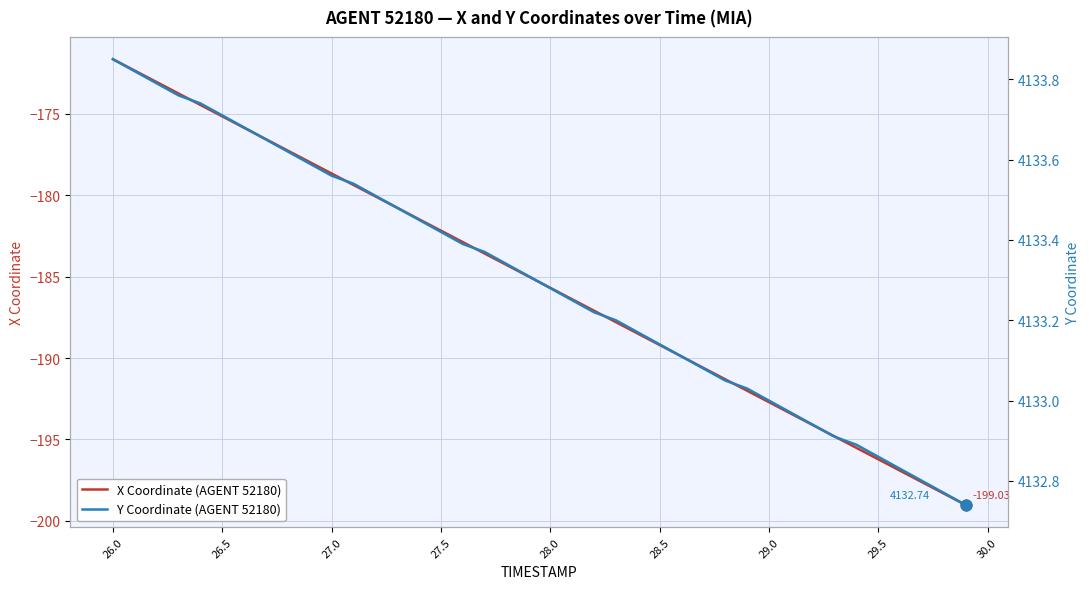

Which series contains the highest Y value?

Y Coordinate (AGENT 52180)